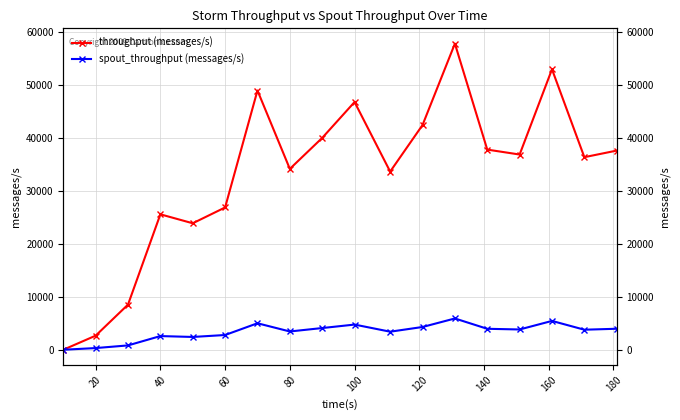

Reading left to right, what are all the values shown in this chart?

throughput (messages/s): 0	2661	8521	25555	23864	26850	48914	34128	39974	46741	33618	42401	57758	37764	36835	52920	36336	37579
spout_throughput (messages/s): 0	318	820	2582	2415	2782	4998	3449	4096	4751	3408	4295	5904	3955	3827	5440	3782	3963